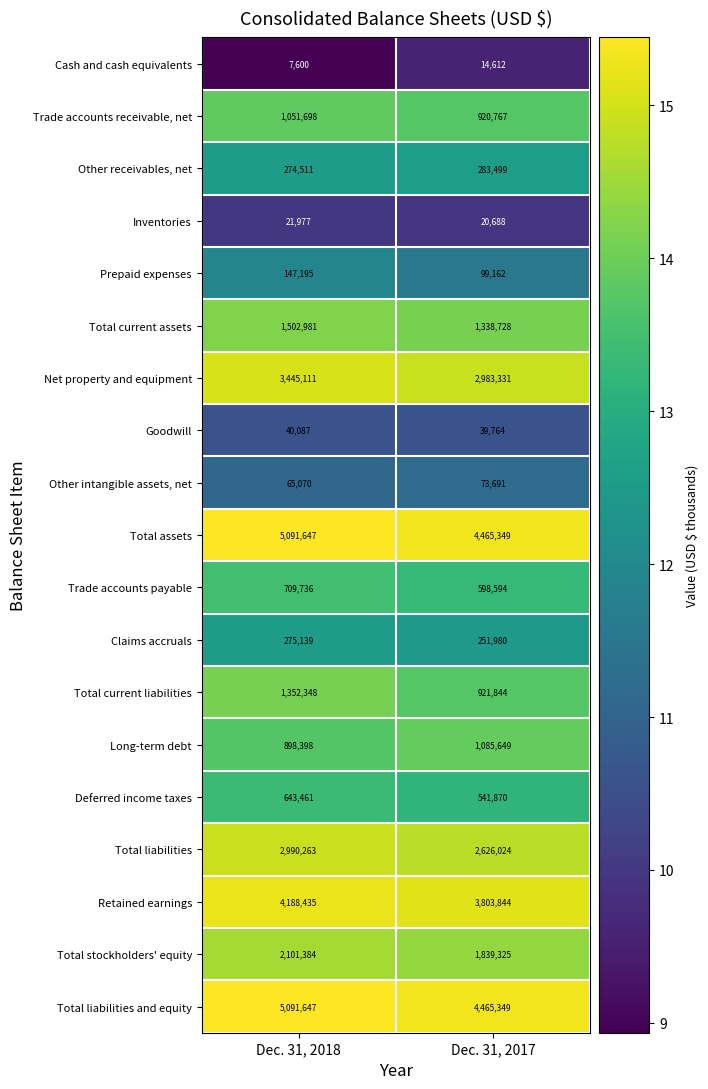

What is the sum of the Total assets values at Dec. 31, 2018 and Dec. 31, 2017?

9556996